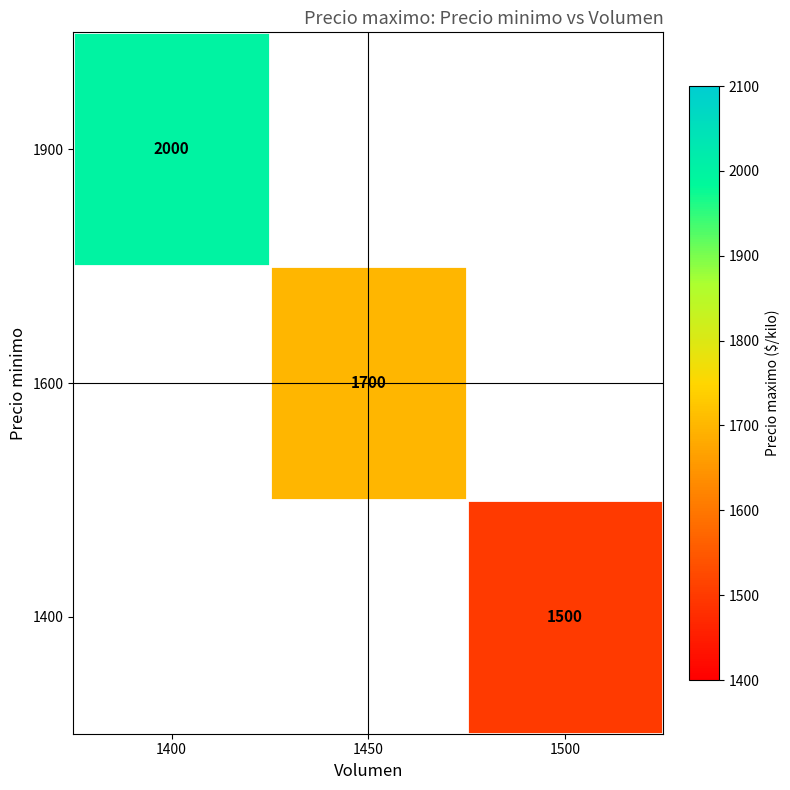

Is it true that 1400 equals 372 at 1500?

False